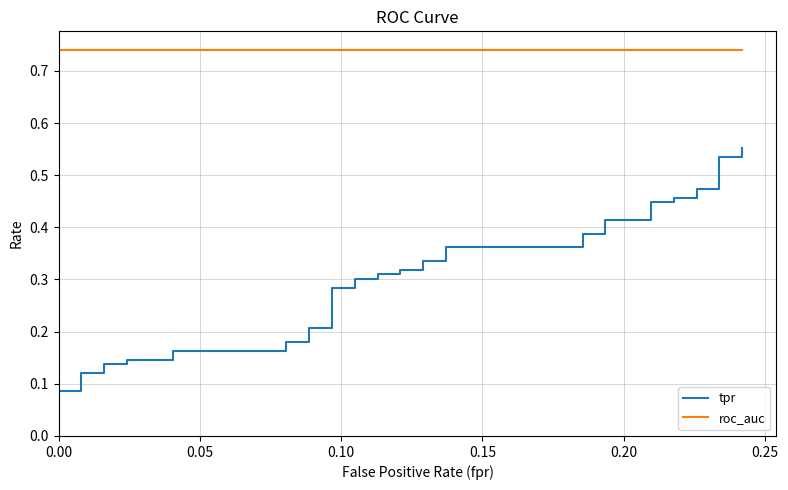

The value of tpr at 18 is 0.2. True or false?

False